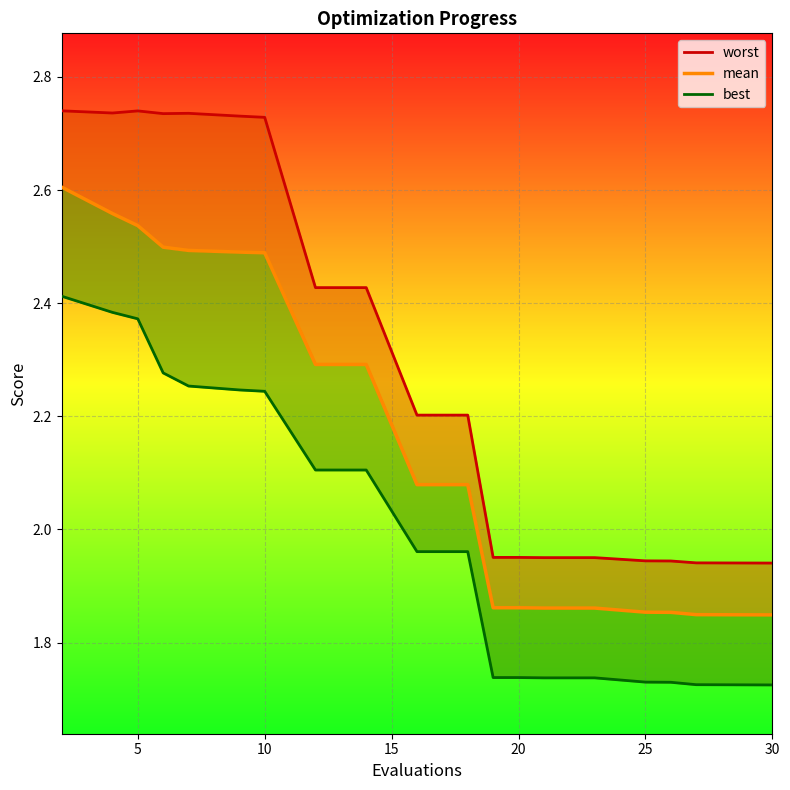

At 5, list the series in order from largest to smallest.

worst, mean, best